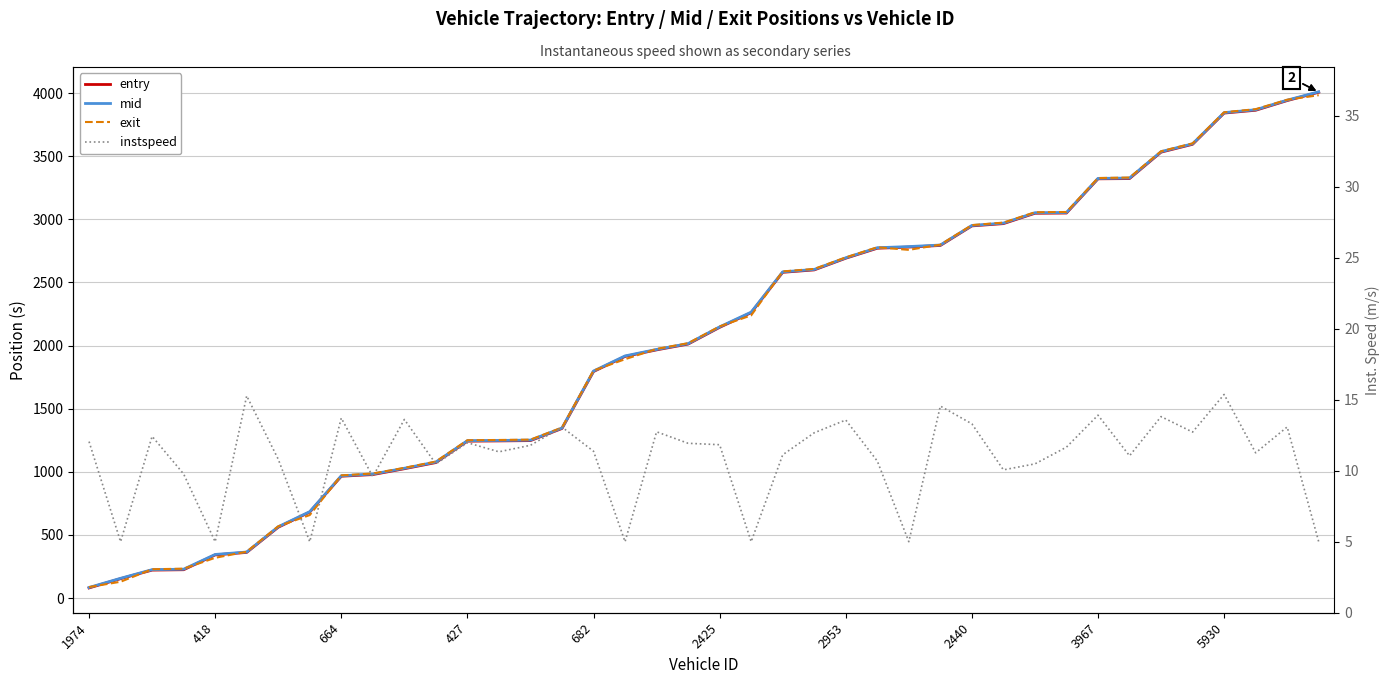

Is it true that exit equals 3068.0 at 17?

False